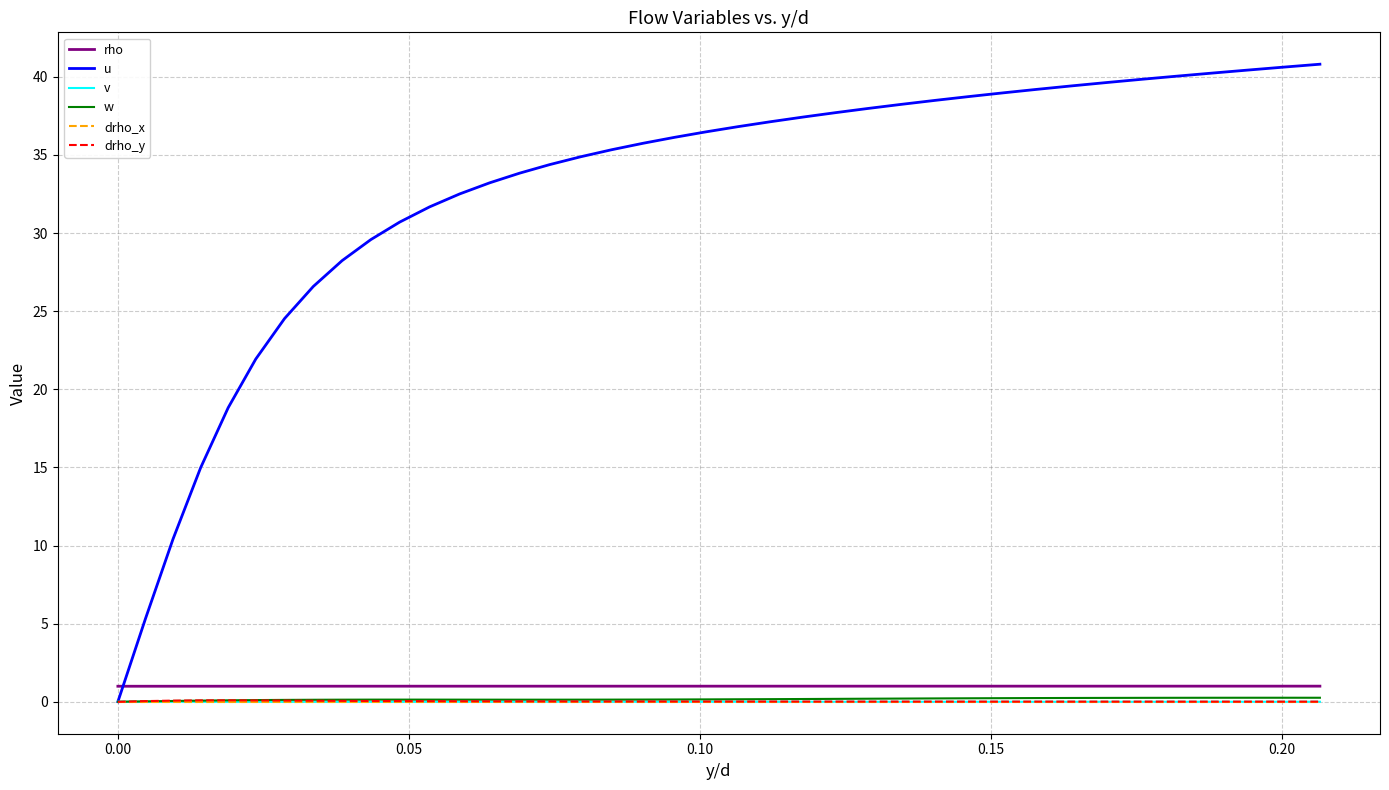

True or false: drho_x has more than 1 interior local peaks.

True